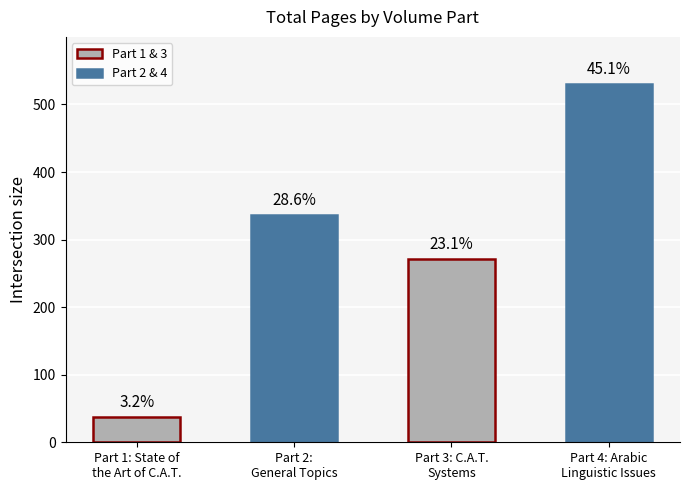

What is the difference between the maximum and minimum values?

493